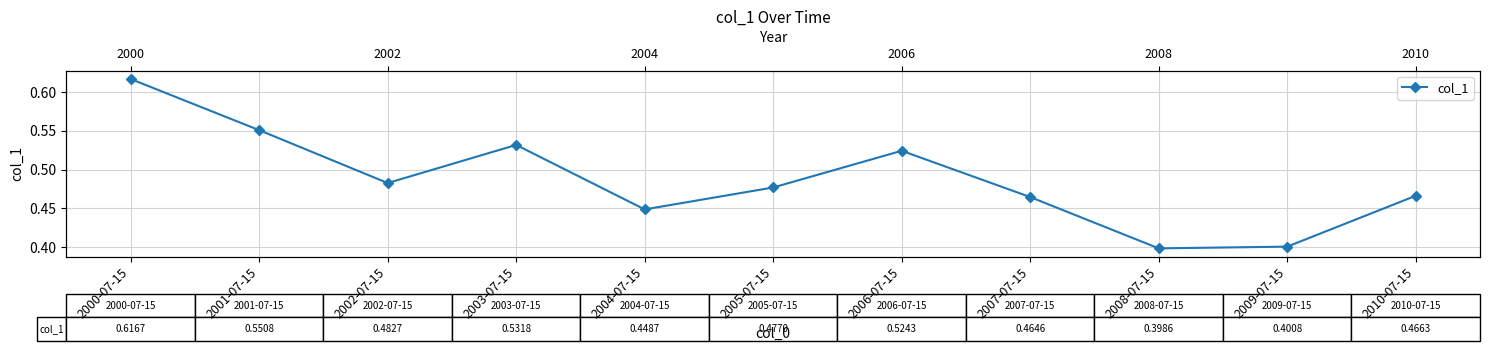

How many lines are shown in the chart?

1